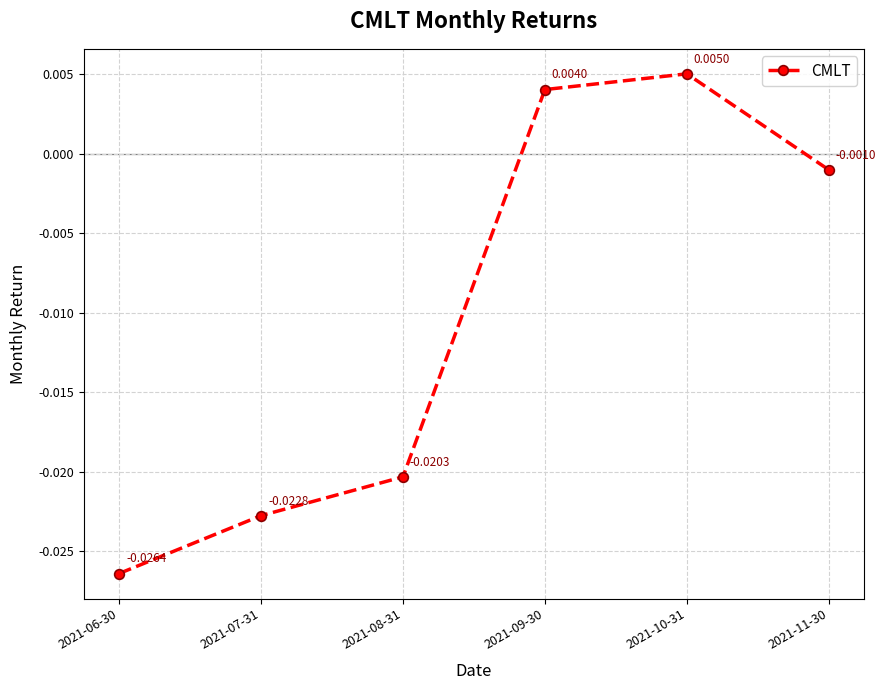

How many lines are shown in the chart?

1